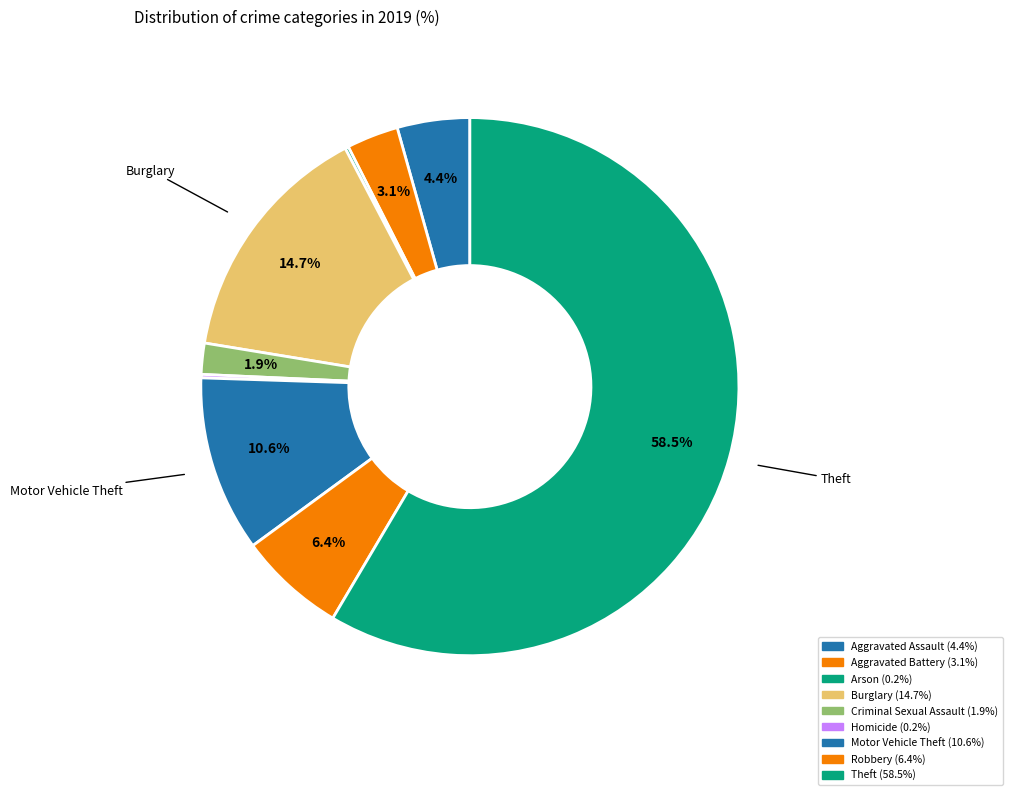

To the nearest percent, what percentage of the pie is Aggravated Battery?

3%